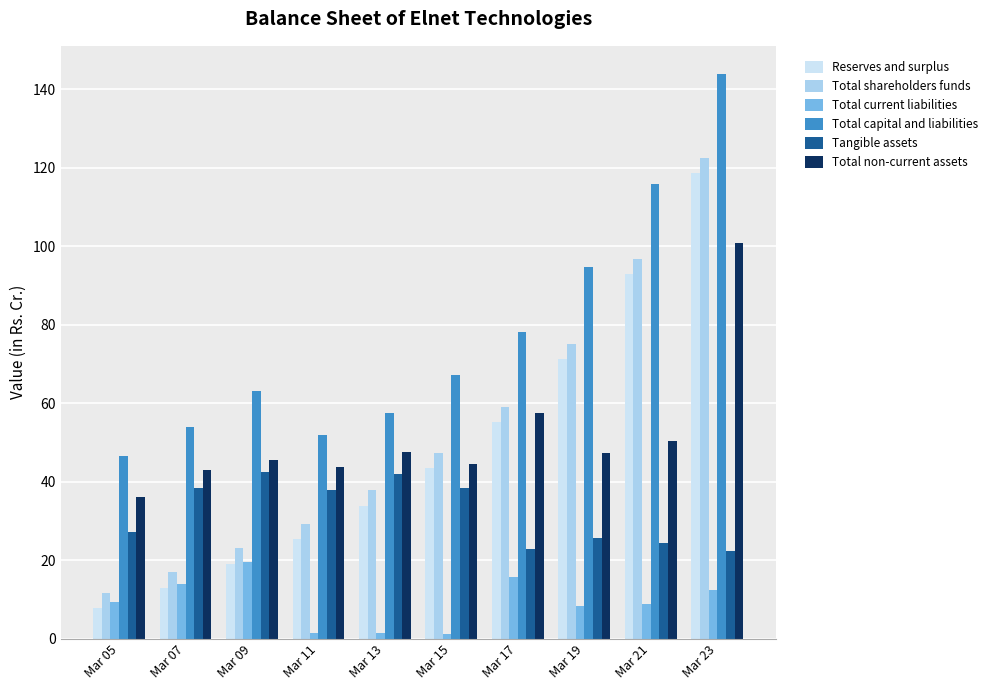

Is it true that Tangible assets equals 9.3 at Mar 19?

False